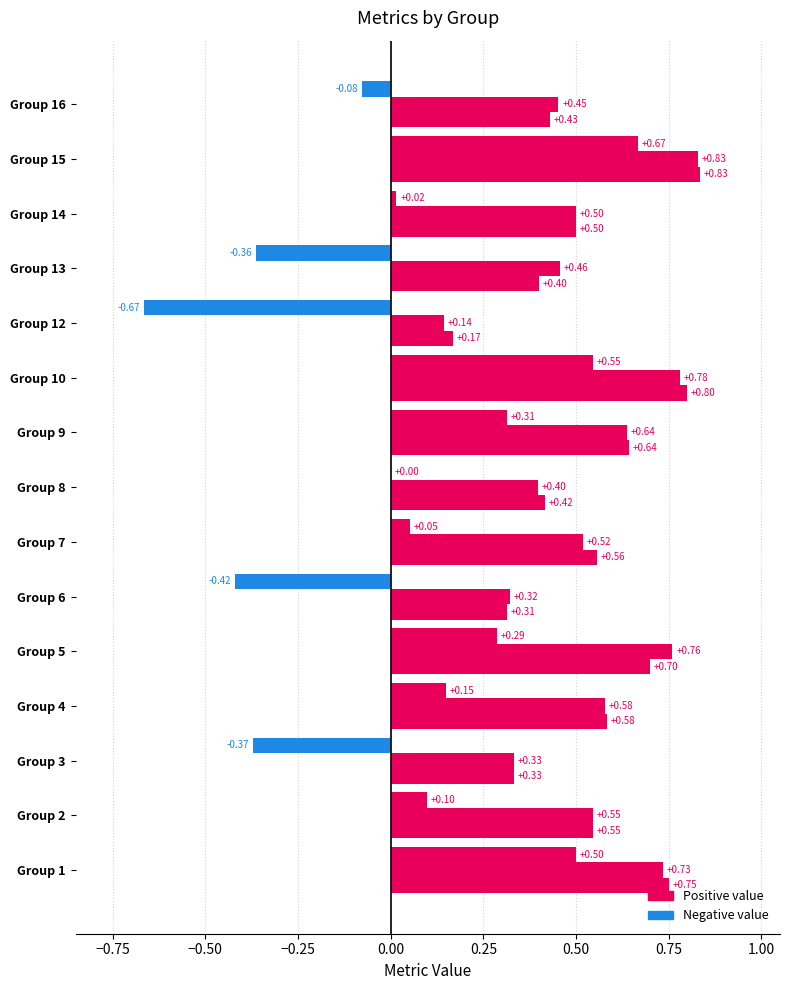

What is the value of the accuracy bar at the 6th from the left?

0.3